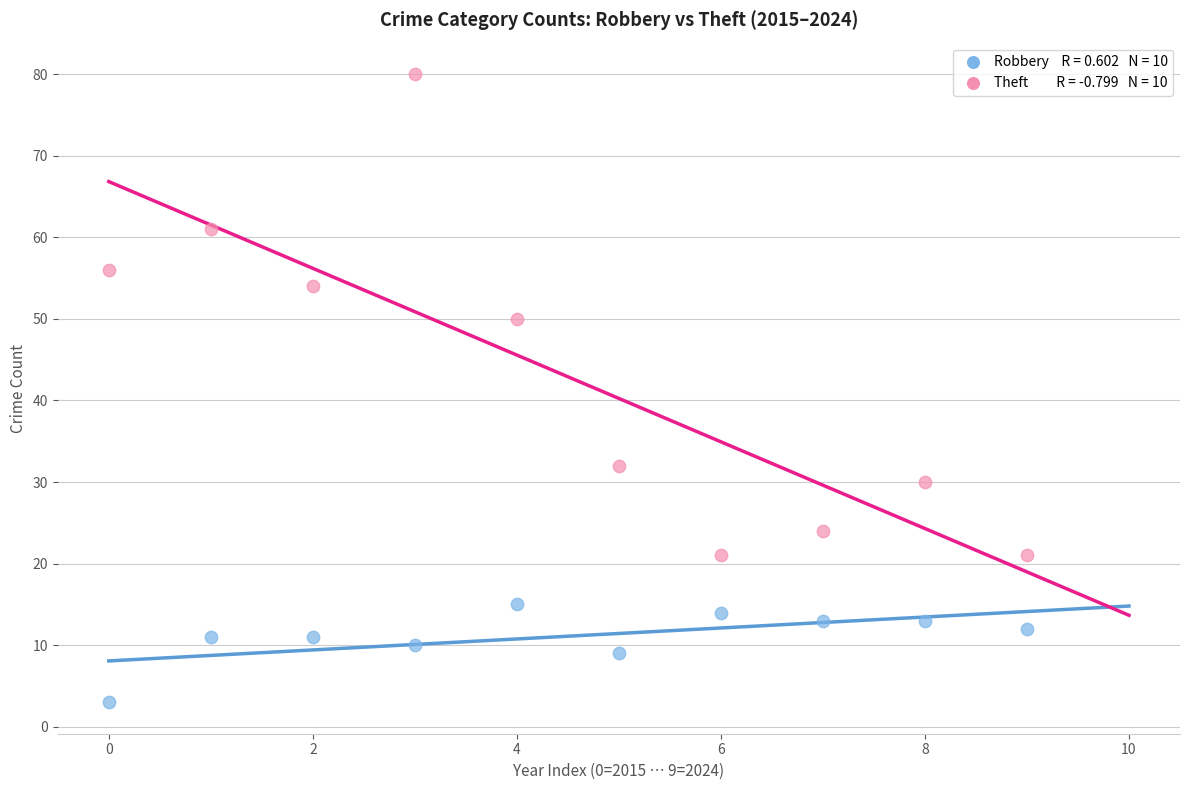

Across all data points, what is the range of Y values (max minus min)?

77